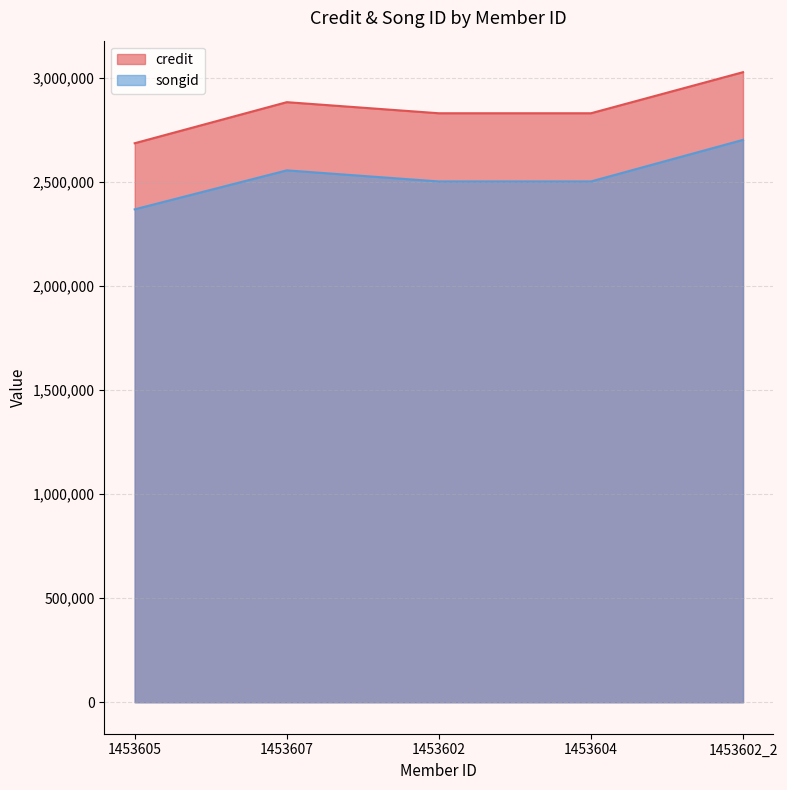

The value of songid at 1453602_2 is 2703499. True or false?

True